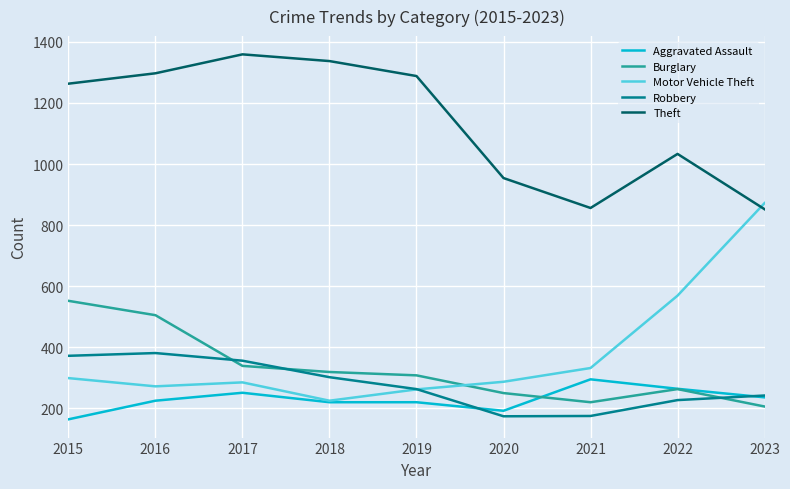

What are all the series names shown in the legend?

Aggravated Assault, Burglary, Motor Vehicle Theft, Robbery, Theft